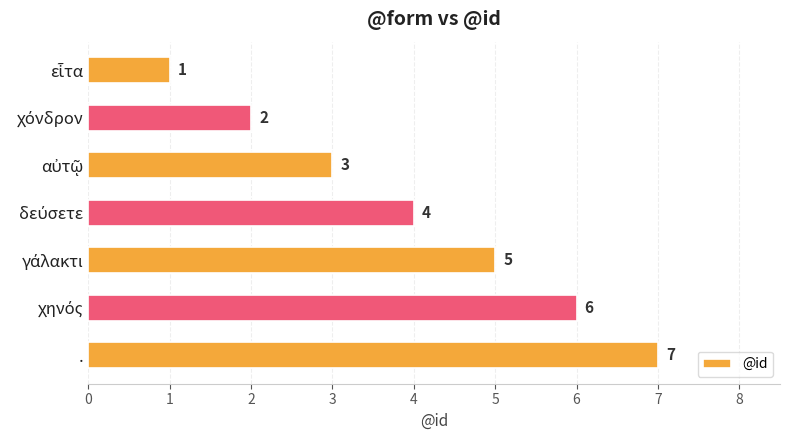

Which label corresponds to the largest value in the chart?

.